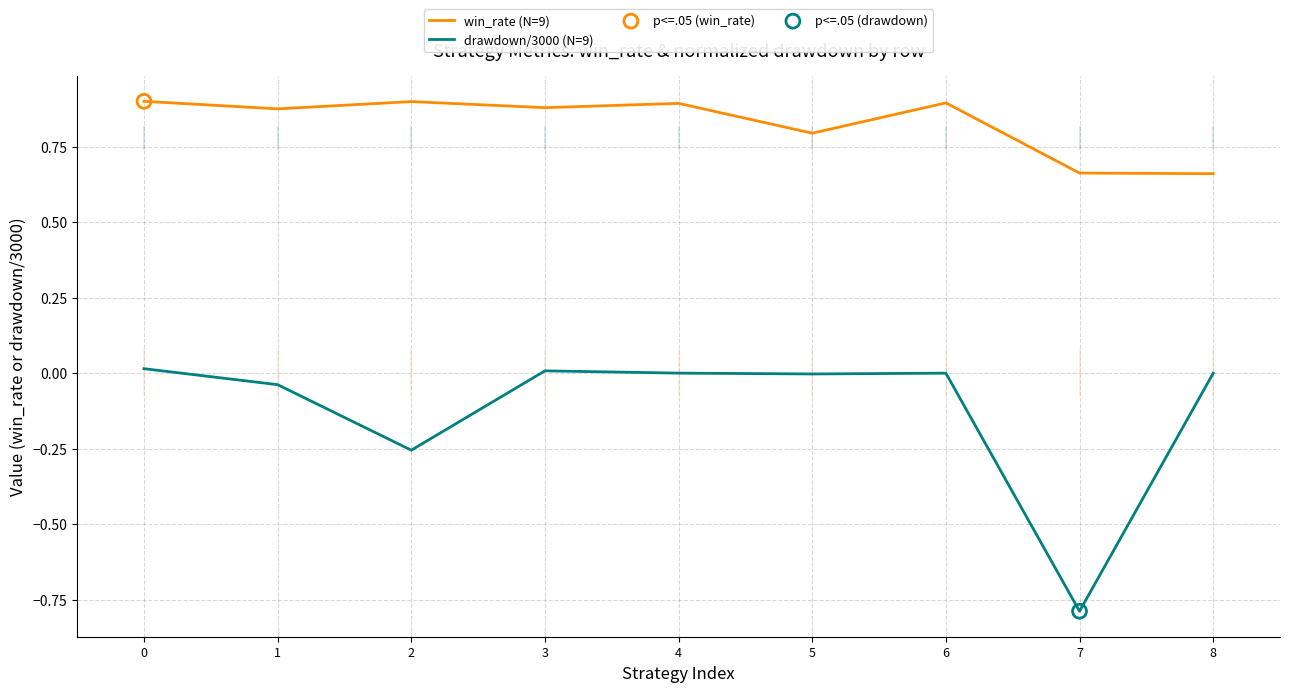

Which series reaches the maximum Y coordinate?

win_rate (N=9)